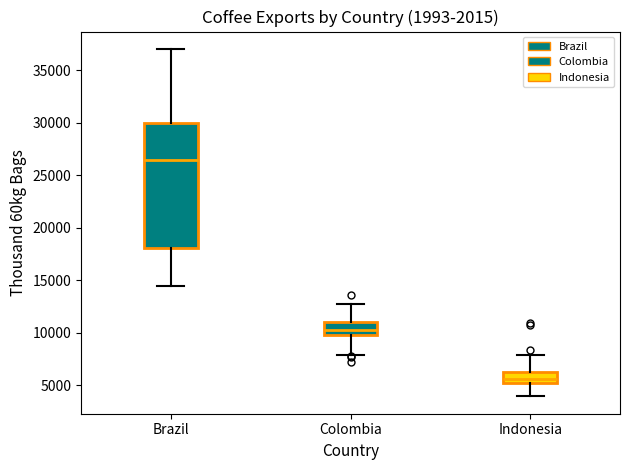

Where does the median line of the box for Indonesia sit on the y-axis? The values are not printed on the chart, so give them approximately, as read against the axis.

5500